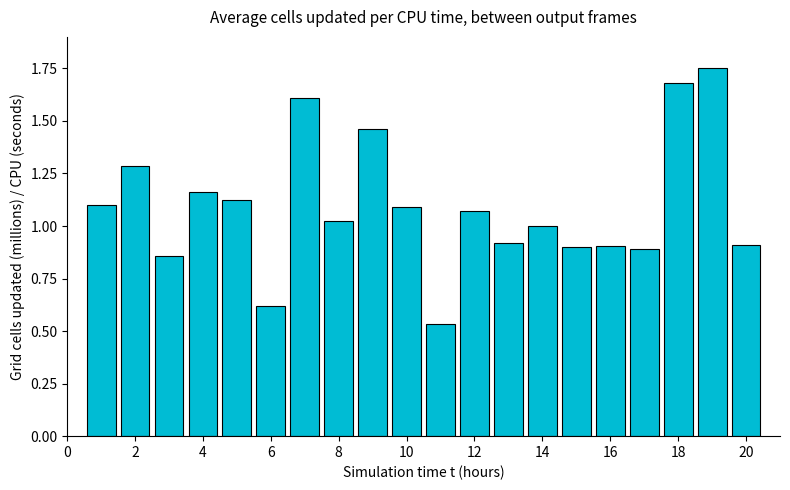

What is the sum of all values?

21.9